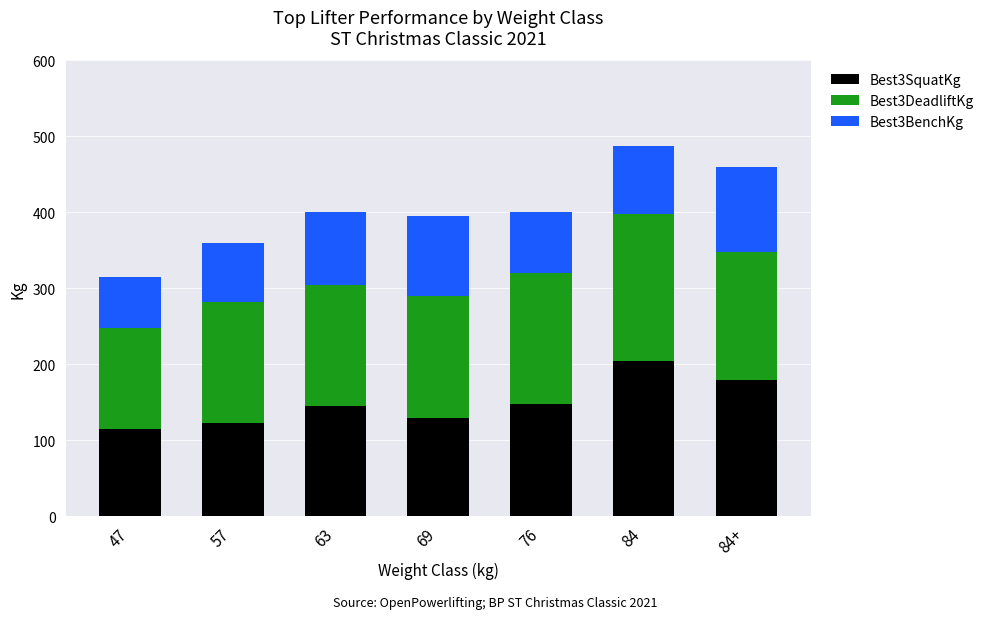

Which category has the highest value in the Best3SquatKg series?

84